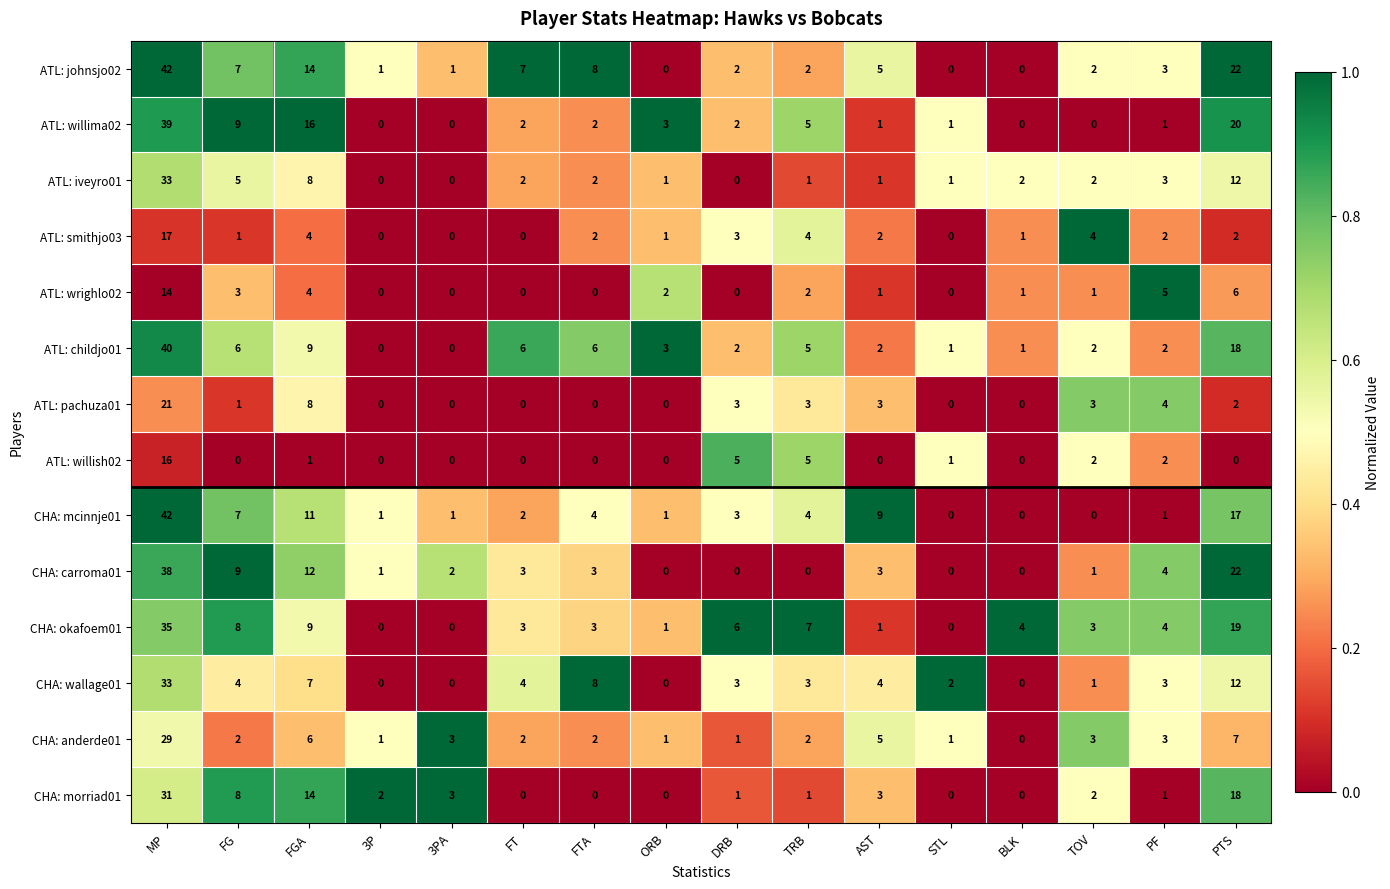

At which category does the chart reach its peak across all series?

MP